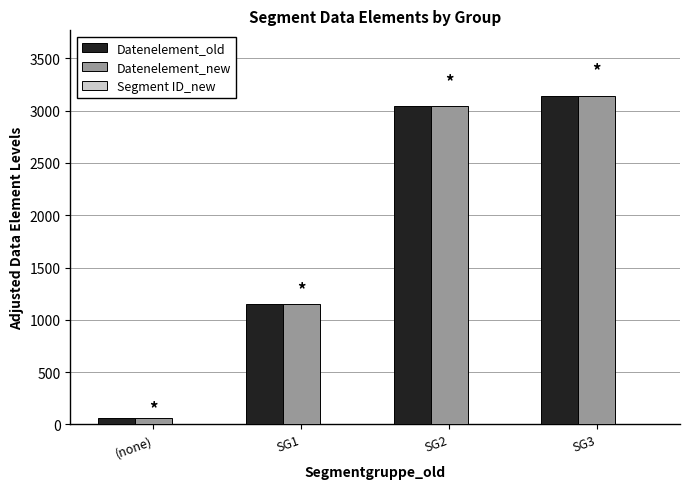

At which label is Datenelement_old closest to 1600?

SG1